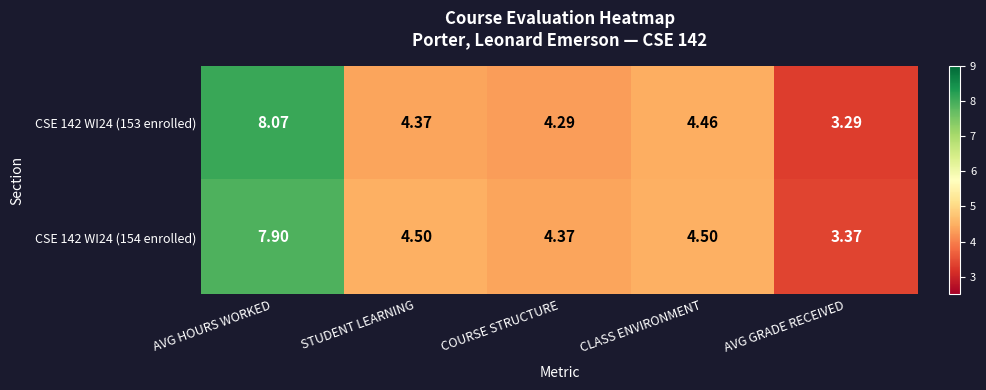

Rank the series by their maximum value, from lowest to highest.

CSE 142 WI24 (154 enrolled), CSE 142 WI24 (153 enrolled)